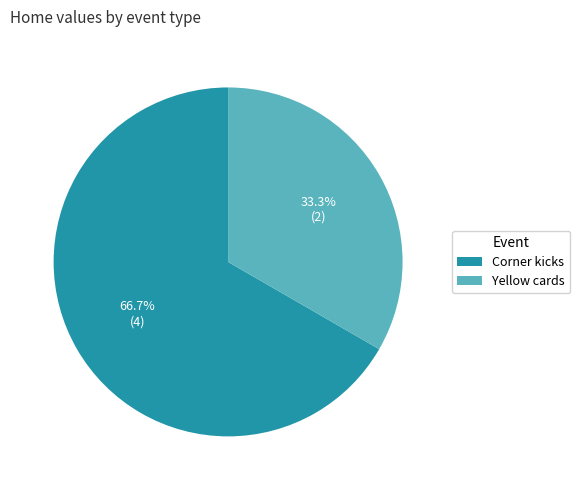

To the nearest percent, what percentage of the pie is Yellow cards?

33%